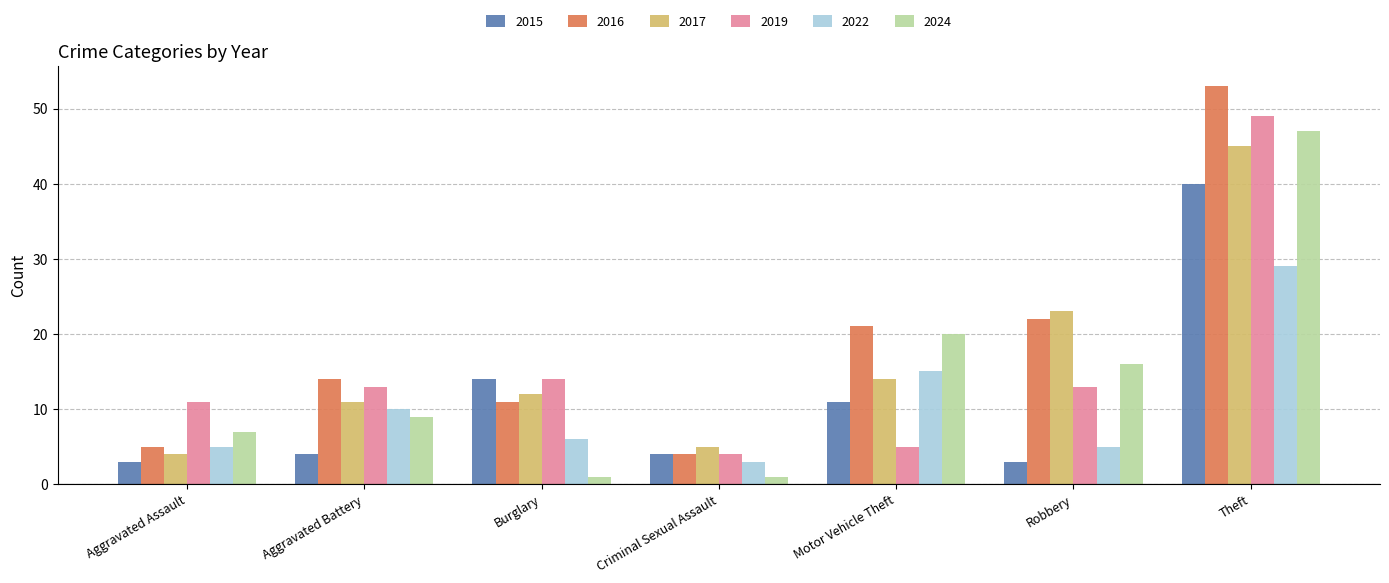

Reading left to right, transcribe all the data shown in this chart.

2015: Aggravated Assault=3	Aggravated Battery=4	Burglary=14	Criminal Sexual Assault=4	Motor Vehicle Theft=11	Robbery=3	Theft=40
2016: Aggravated Assault=5	Aggravated Battery=14	Burglary=11	Criminal Sexual Assault=4	Motor Vehicle Theft=21	Robbery=22	Theft=53
2017: Aggravated Assault=4	Aggravated Battery=11	Burglary=12	Criminal Sexual Assault=5	Motor Vehicle Theft=14	Robbery=23	Theft=45
2019: Aggravated Assault=11	Aggravated Battery=13	Burglary=14	Criminal Sexual Assault=4	Motor Vehicle Theft=5	Robbery=13	Theft=49
2022: Aggravated Assault=5	Aggravated Battery=10	Burglary=6	Criminal Sexual Assault=3	Motor Vehicle Theft=15	Robbery=5	Theft=29
2024: Aggravated Assault=7	Aggravated Battery=9	Burglary=1	Criminal Sexual Assault=1	Motor Vehicle Theft=20	Robbery=16	Theft=47